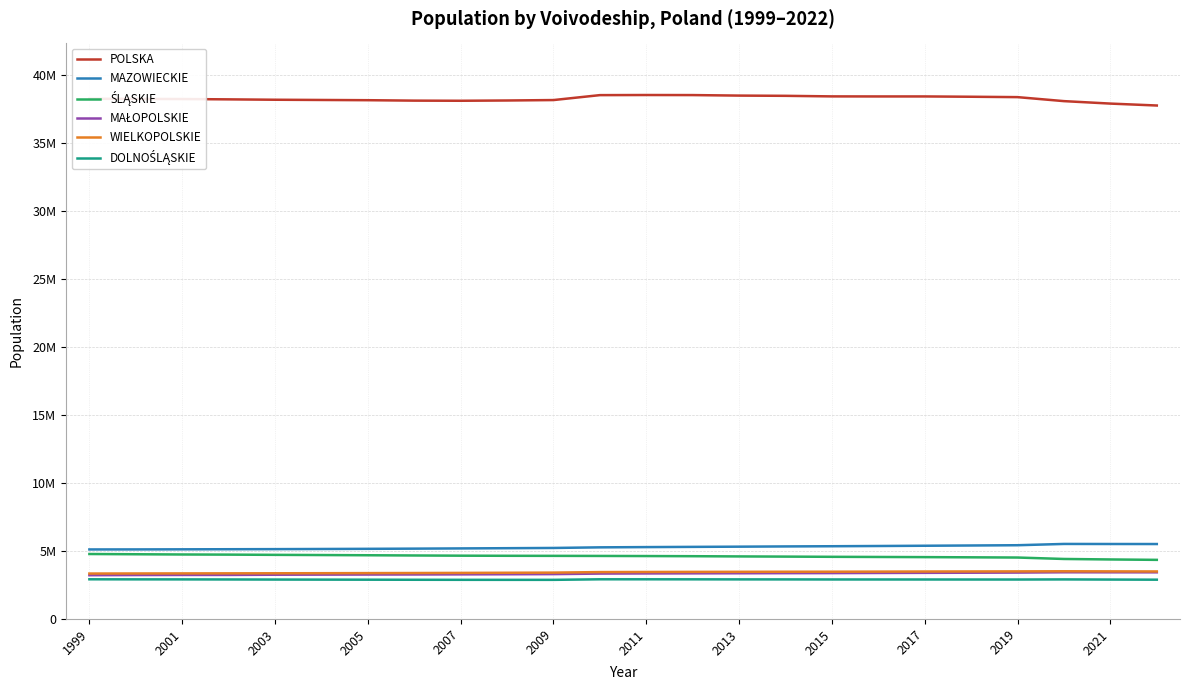

Is this an area chart (filled region under the line)?

No